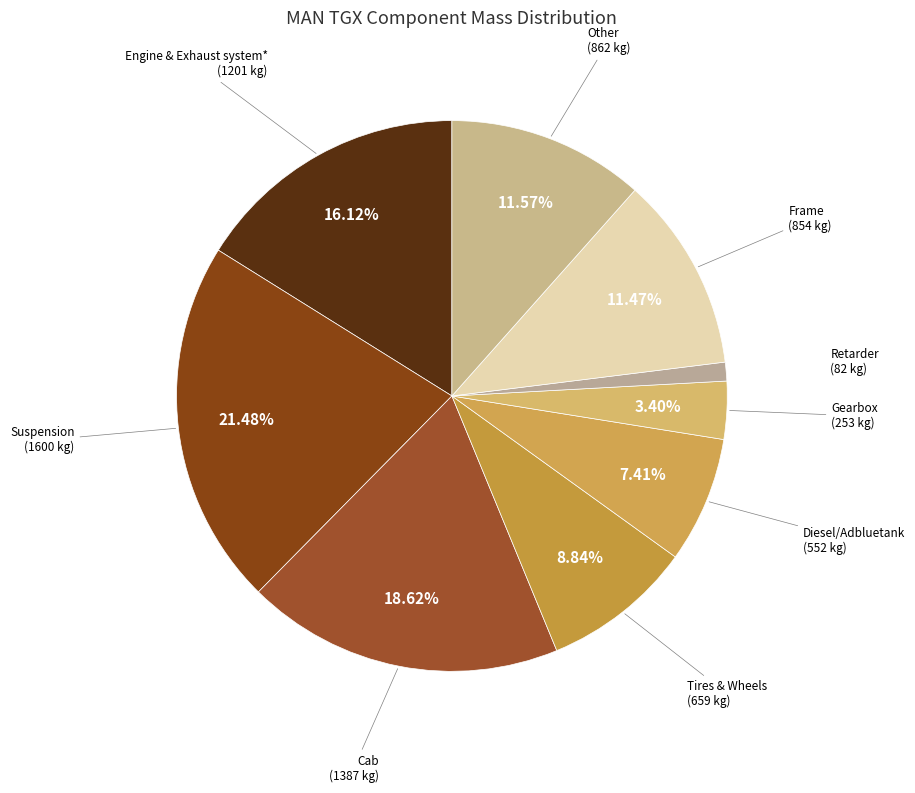

Count the number of slices in the pie.

9